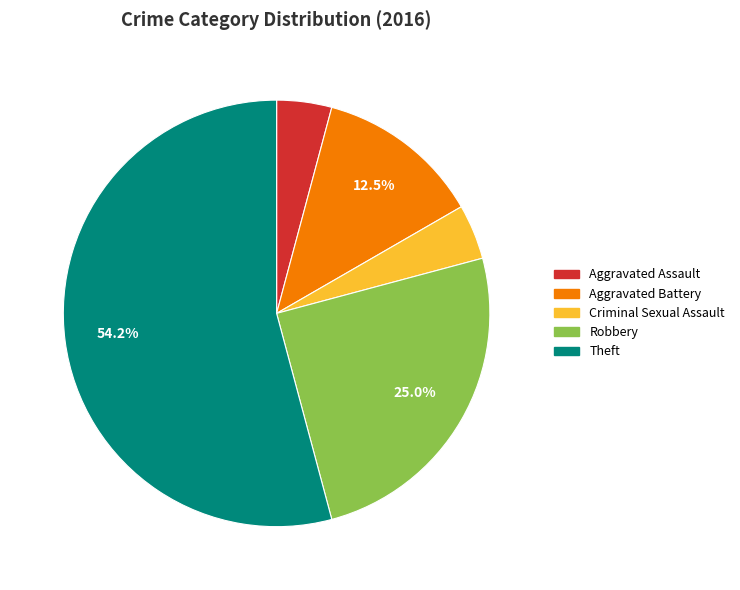

Count the number of slices in the pie.

5